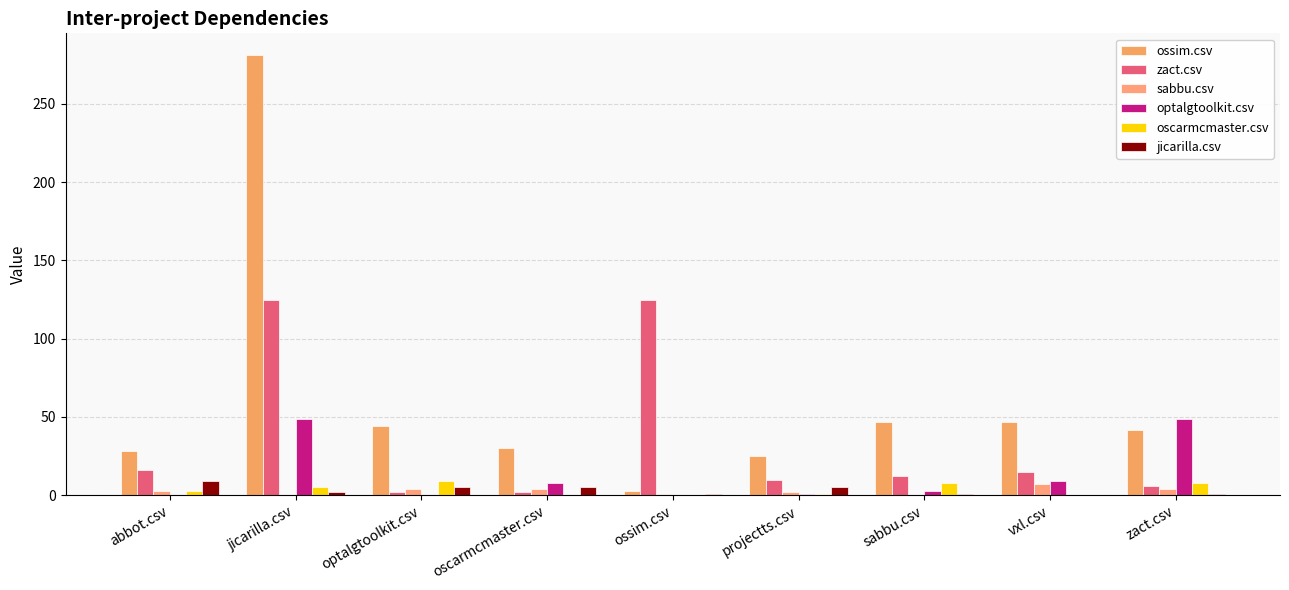

How many series are shown in this chart?

6